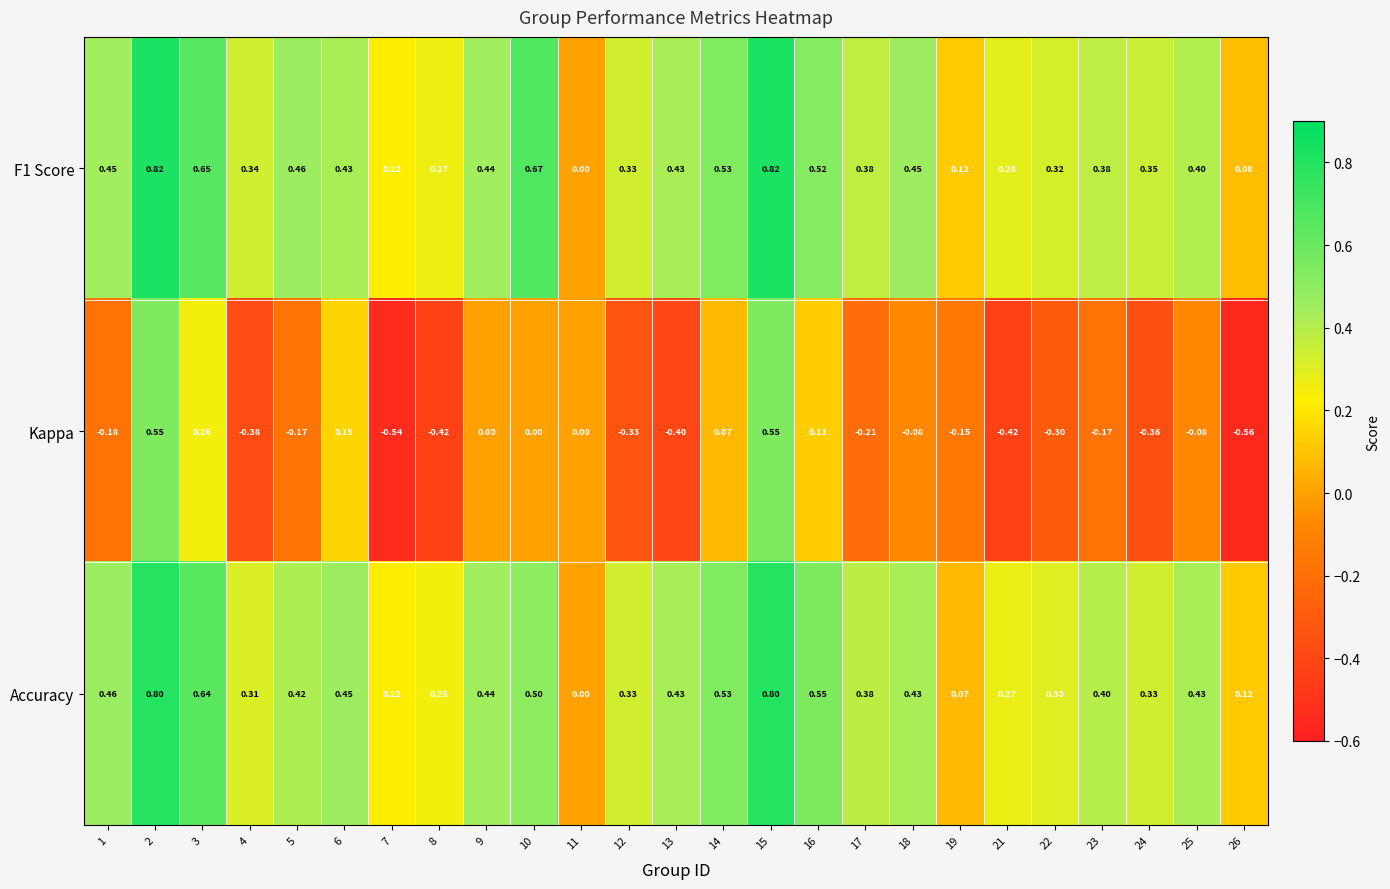

Count the number of categories in the chart.

25